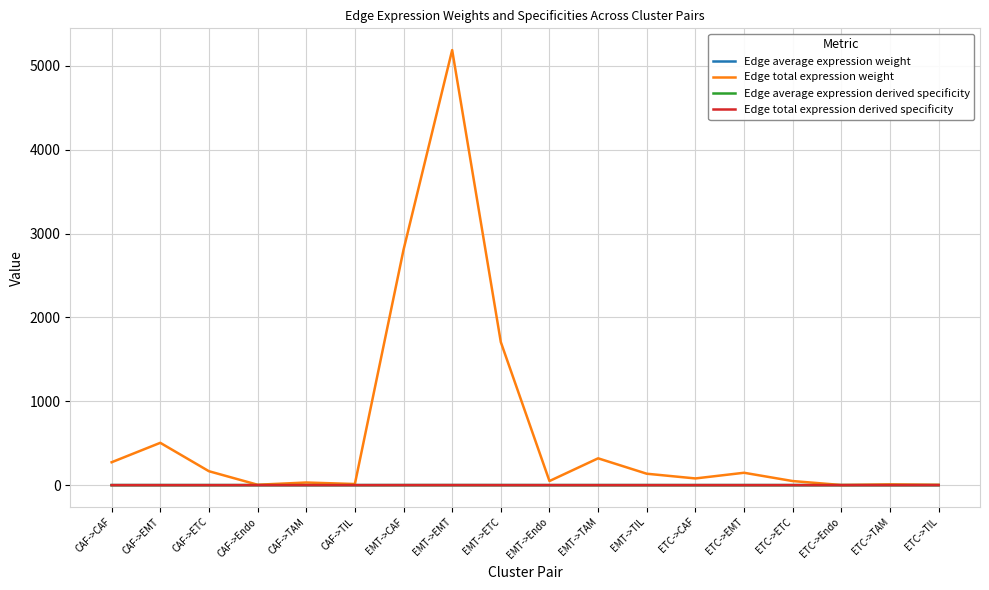

In Edge total expression derived specificity, how many points are higher than both neighbors (excluding endpoints)?

6